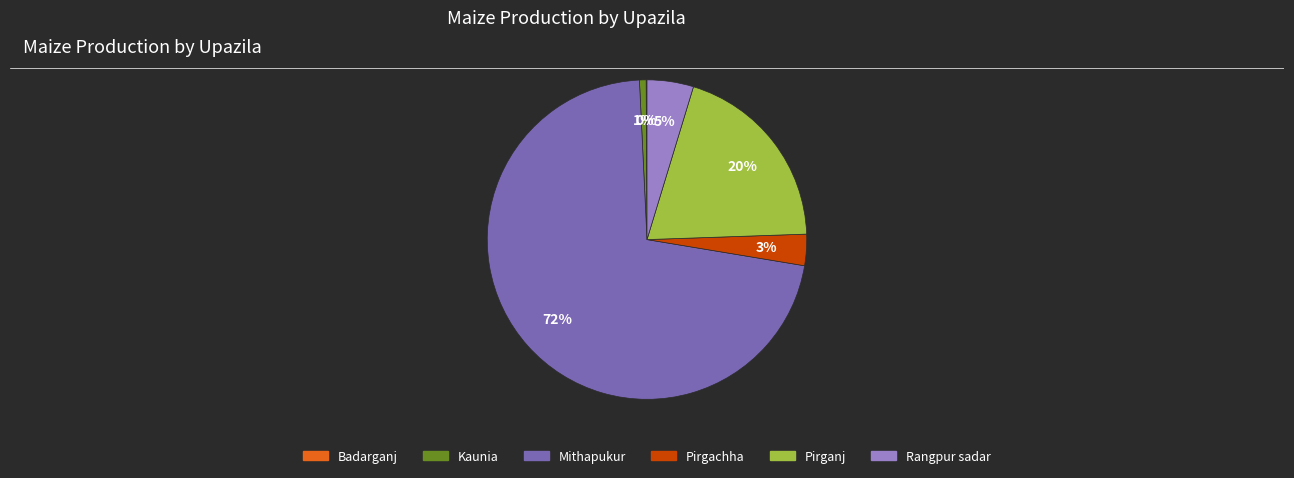

Is it true that Rangpur sadar is 29% of the pie?

False